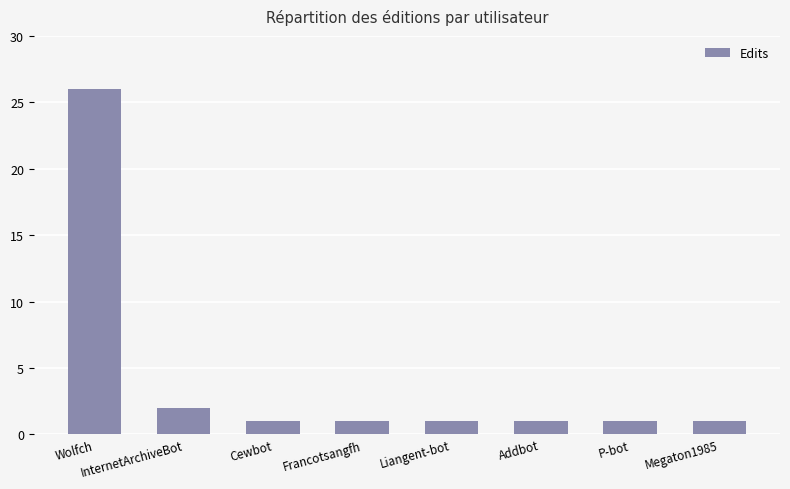

What is the sum of all values?

34